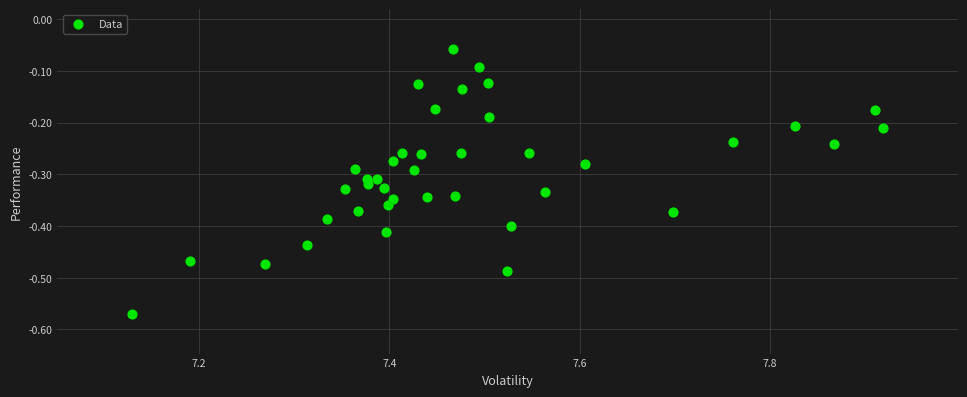

What is the range of Y values (max minus min)?

0.5